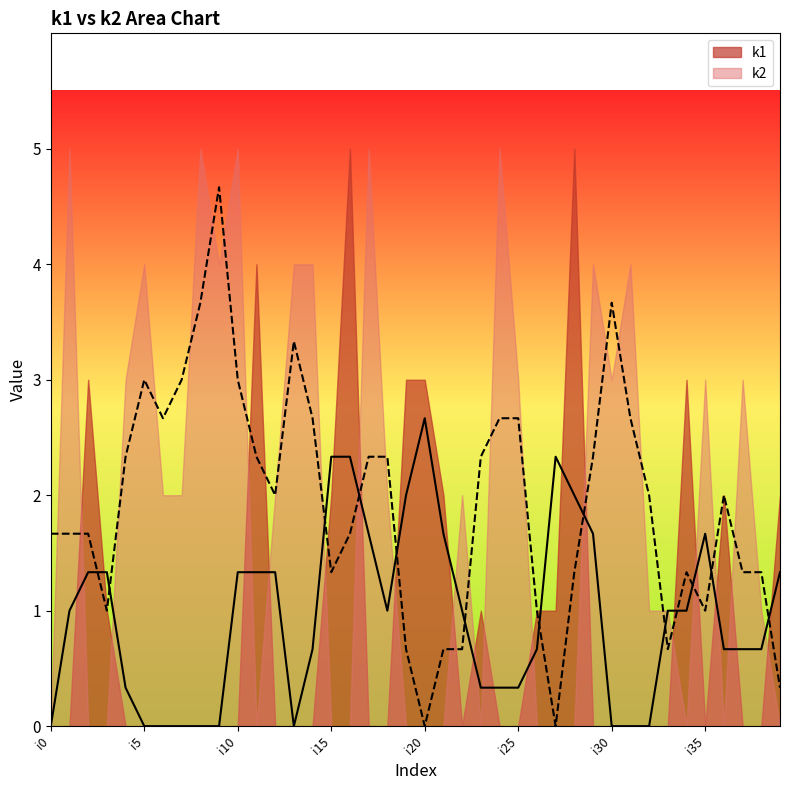

What is the difference between the maximum and minimum values in the k2 series?

5